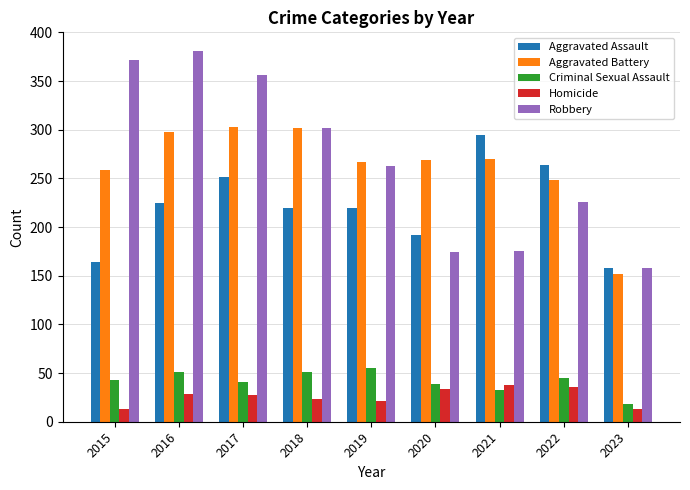

Which category has the highest value in the Aggravated Assault series?

2021